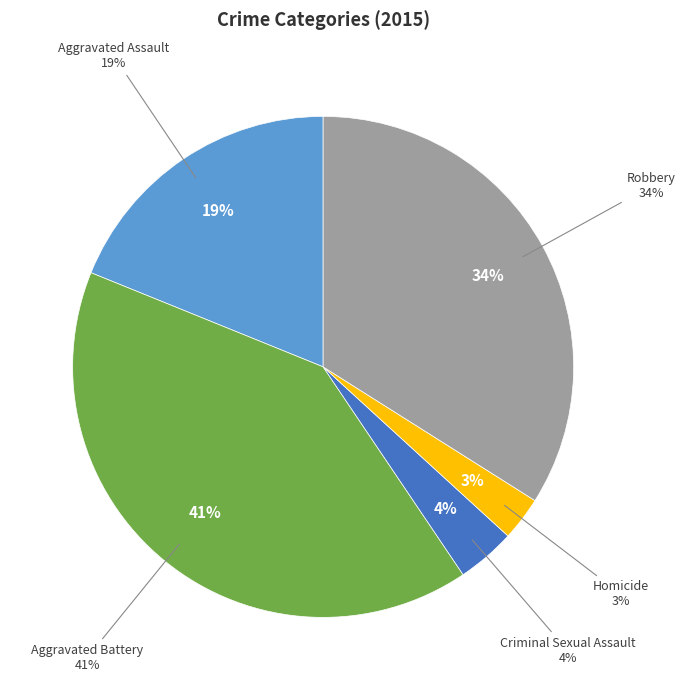

To the nearest percent, what percentage of the pie is Aggravated Assault?

19%